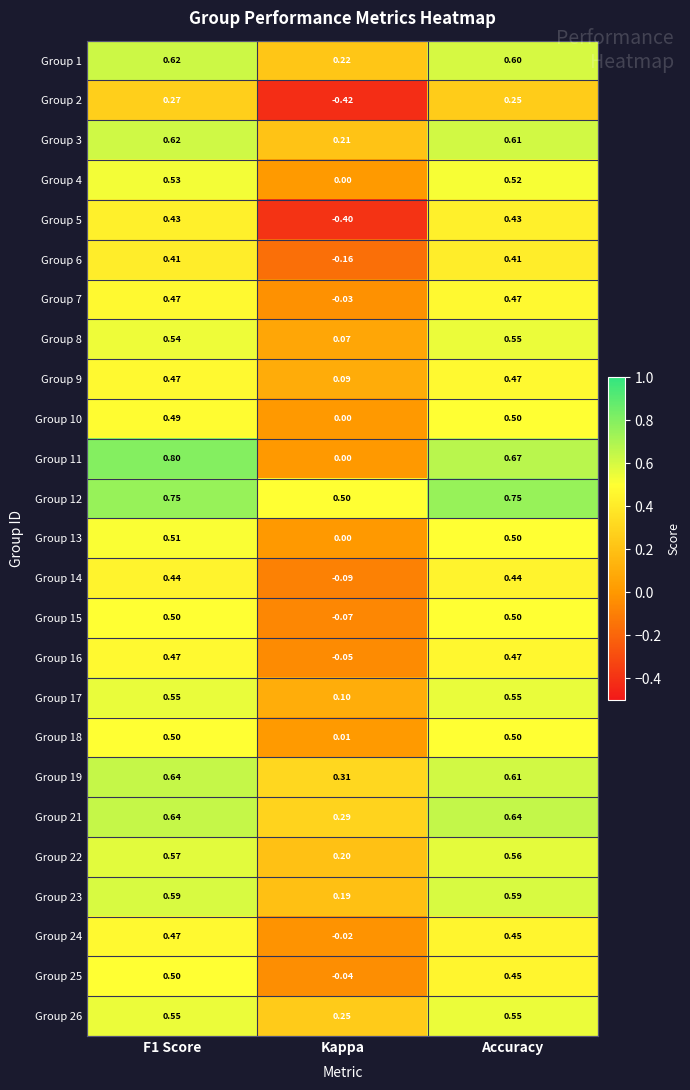

At which category does the chart reach its minimum across all series?

Kappa